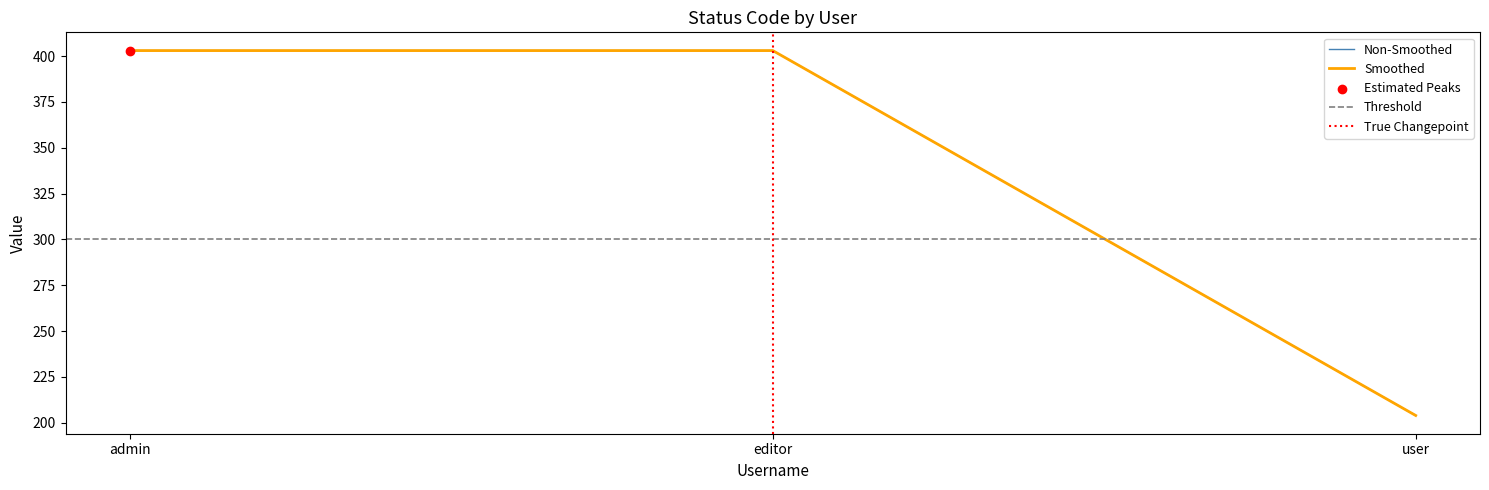

Which has a higher value, editor or user?

editor